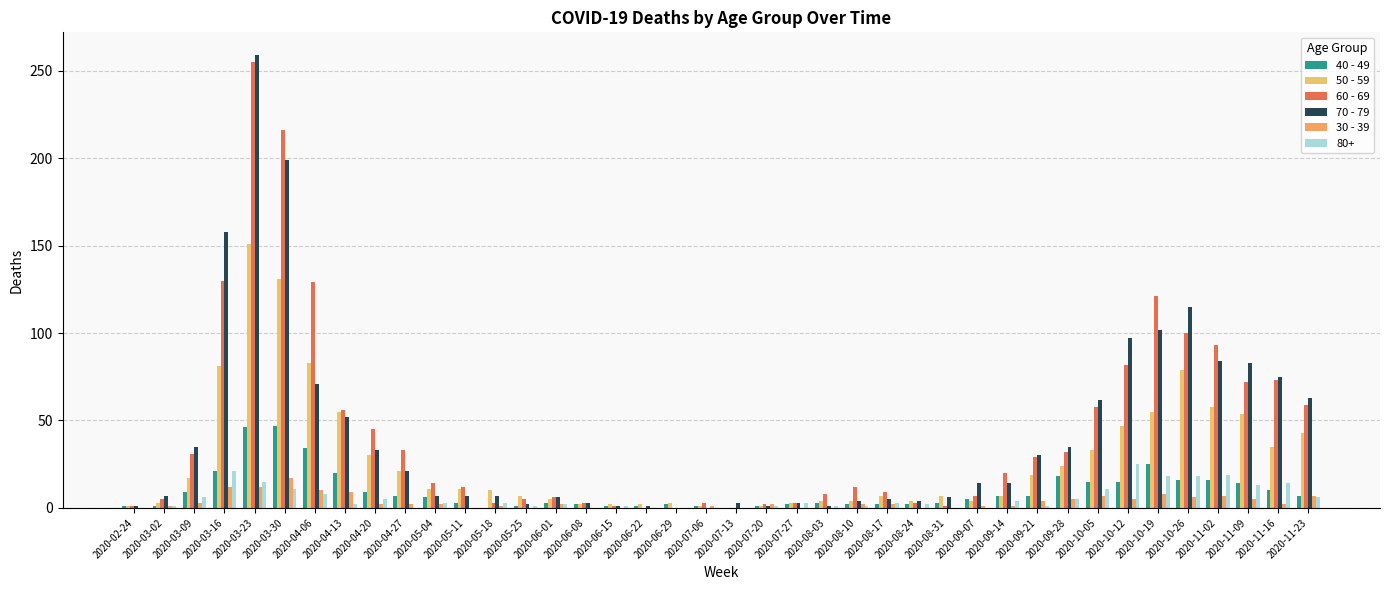

Which has a higher value, 2020-04-06 or 2020-07-20?

2020-04-06